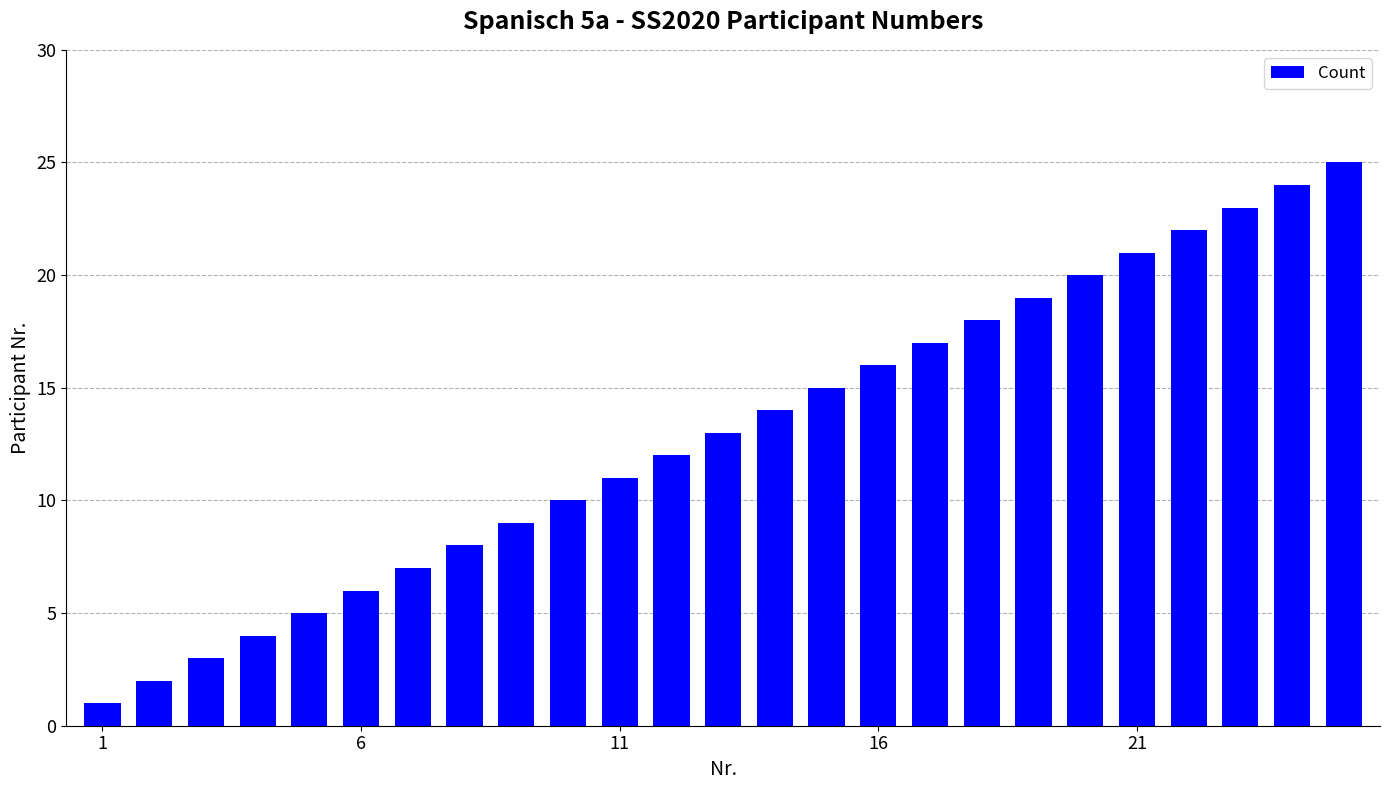

What is the difference between the second highest and second lowest values?

22